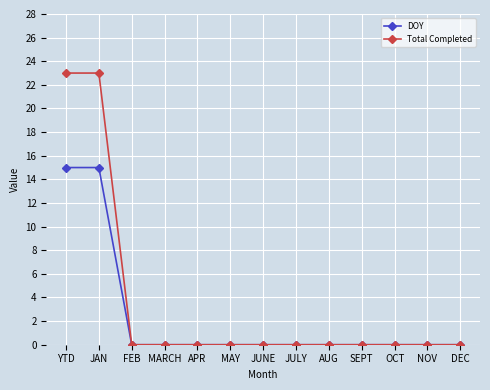

What is the highest value of the Total Completed series?

23